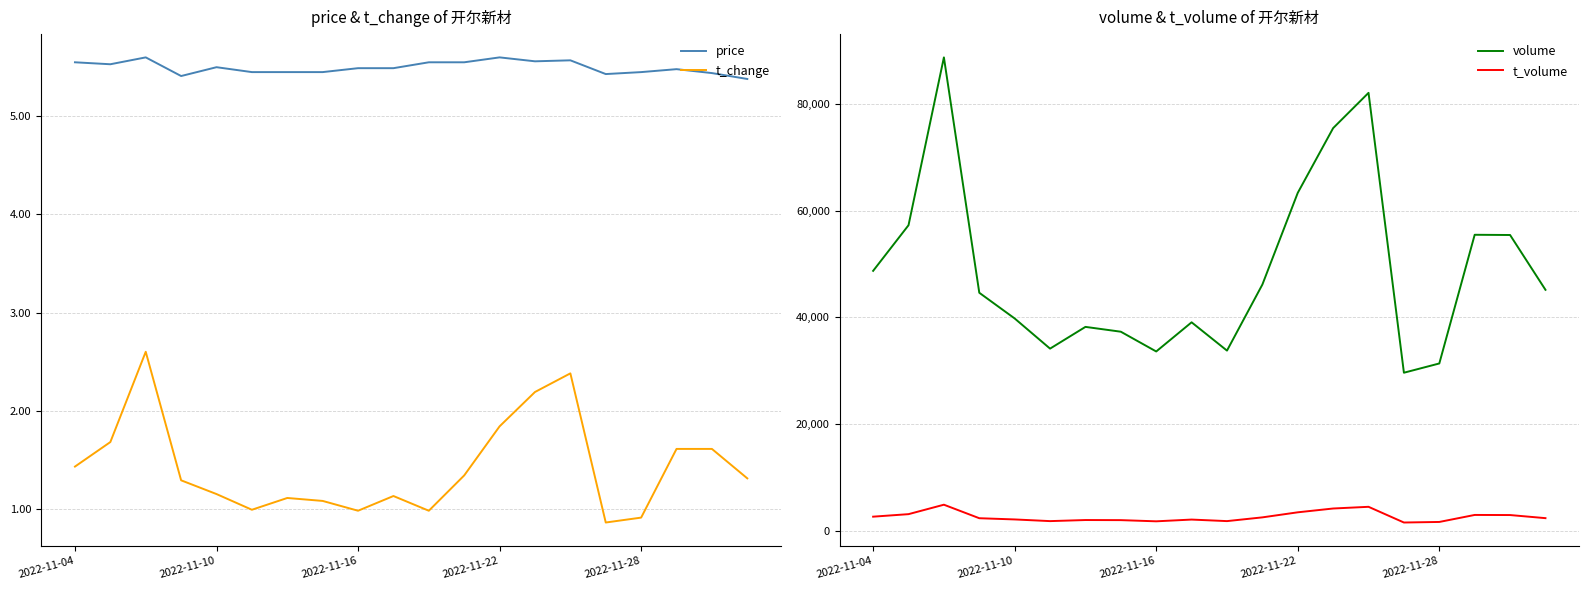

True or false: t_change and price intersect in this chart.

False